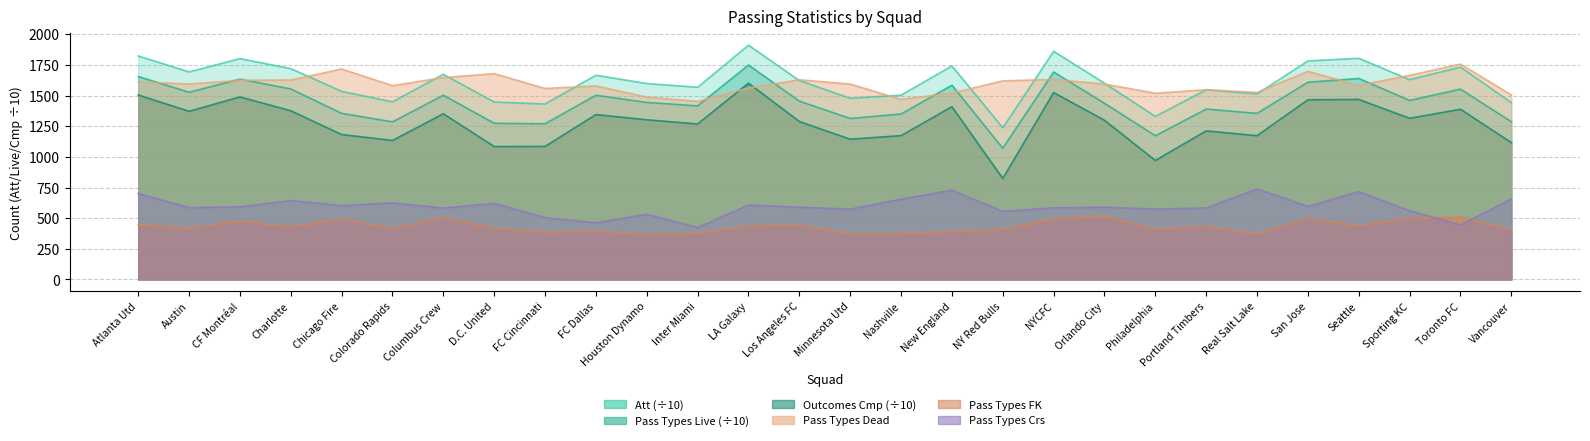

What is the value of the Outcomes Cmp point at the 24th from the left?

1465.8